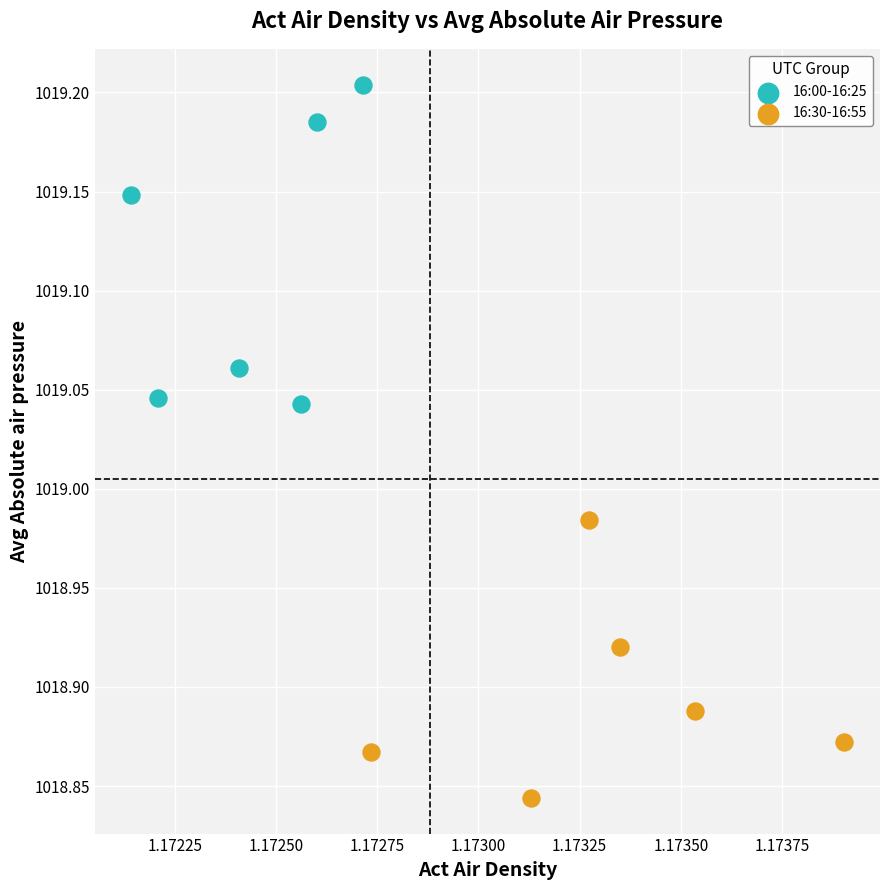

Which series contains the highest Y value?

16:00-16:25